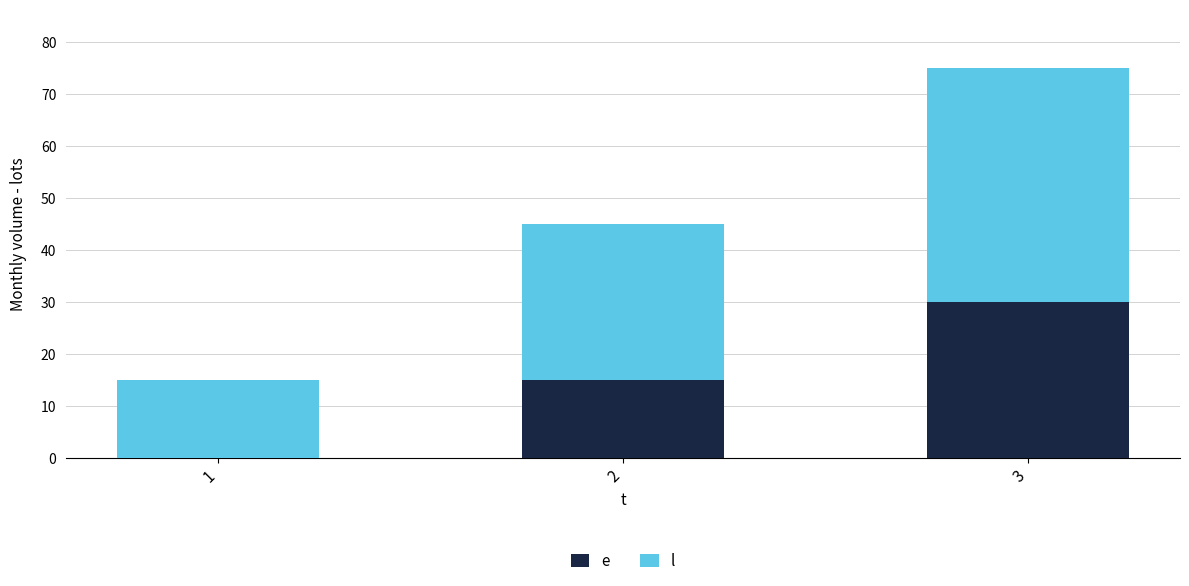

At which category is the sum across all series the highest?

3